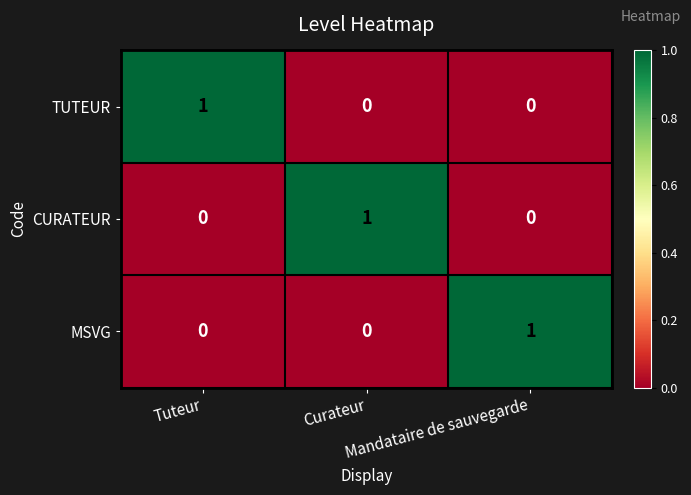

At how many categories does at least one series exceed 0?

3